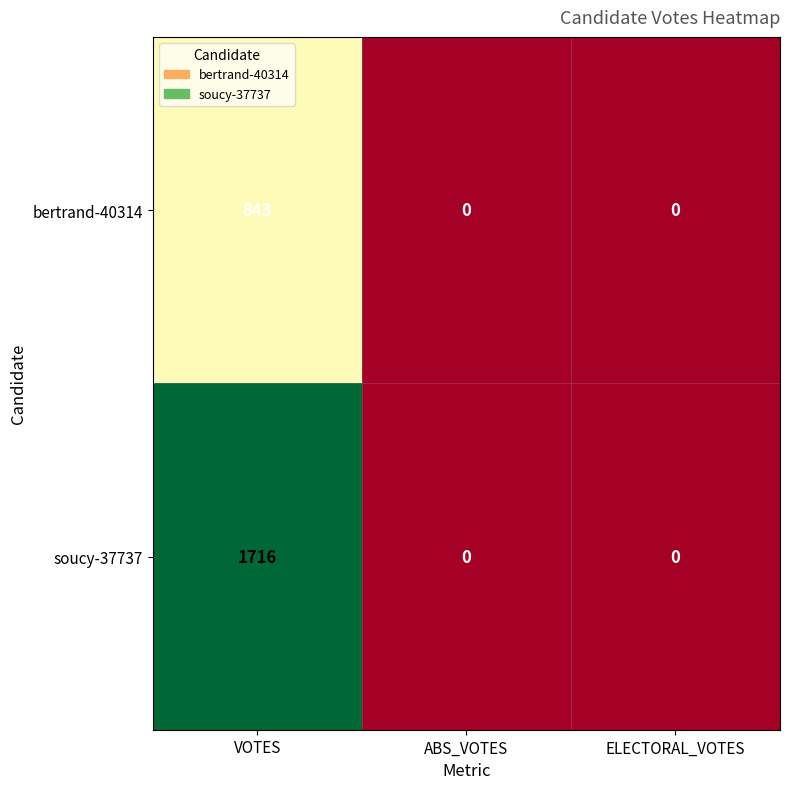

Which category has the highest value in the soucy-37737 series?

VOTES